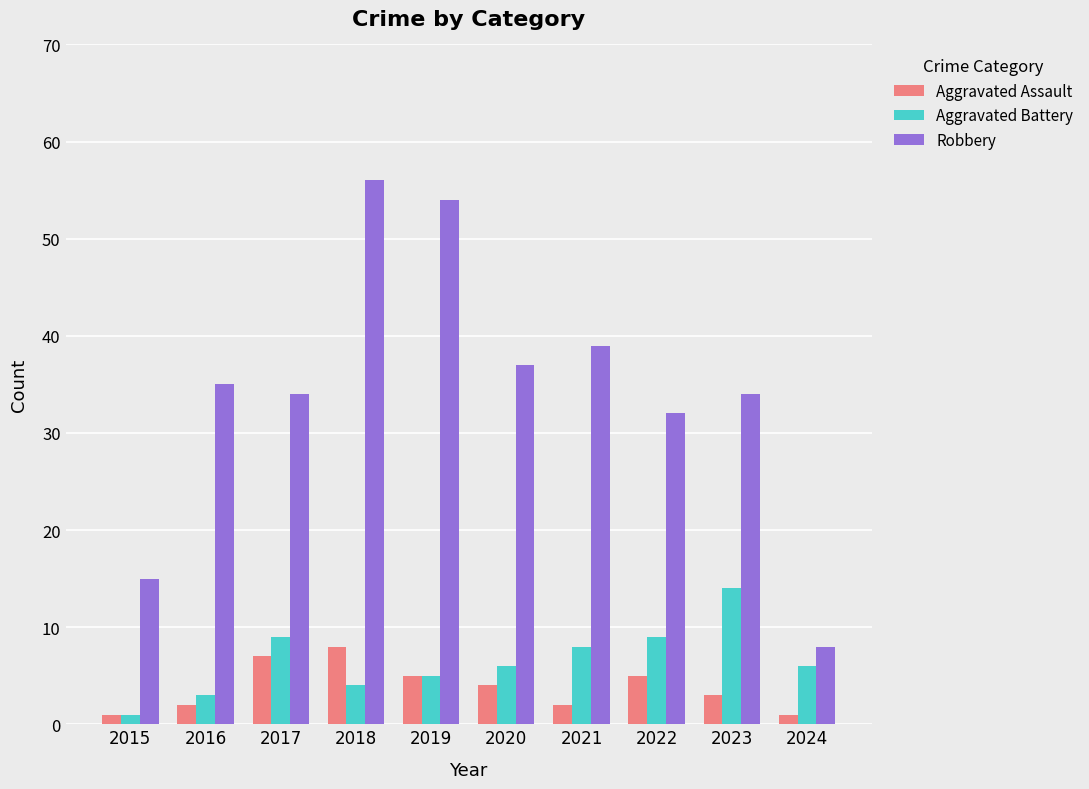

Does the chart contain any negative values?

No